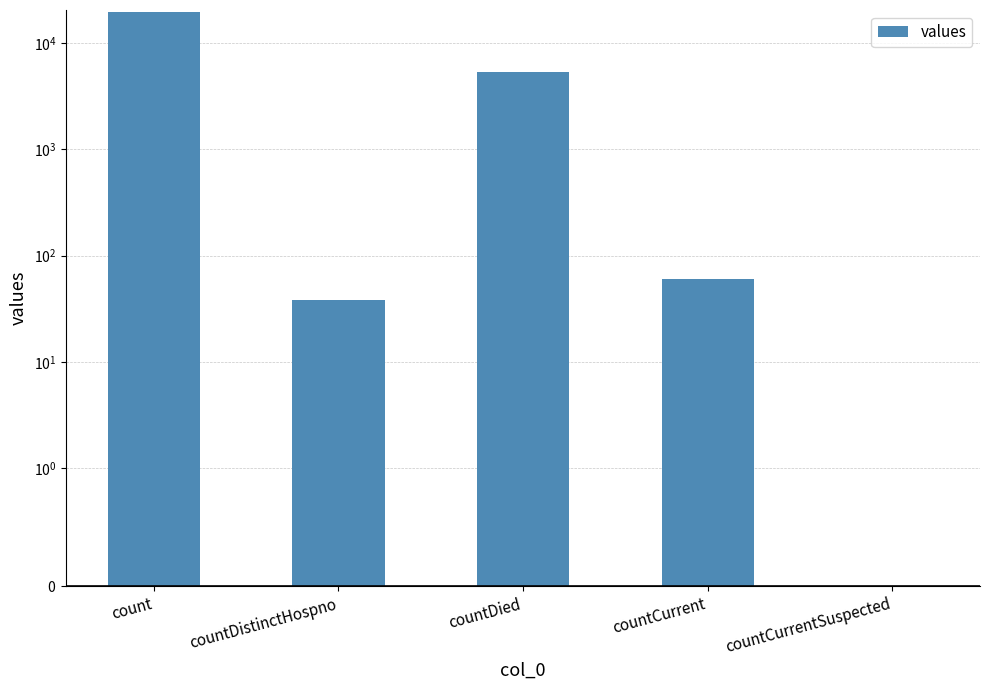

Between countDistinctHospno and countCurrentSuspected, which is larger?

countDistinctHospno